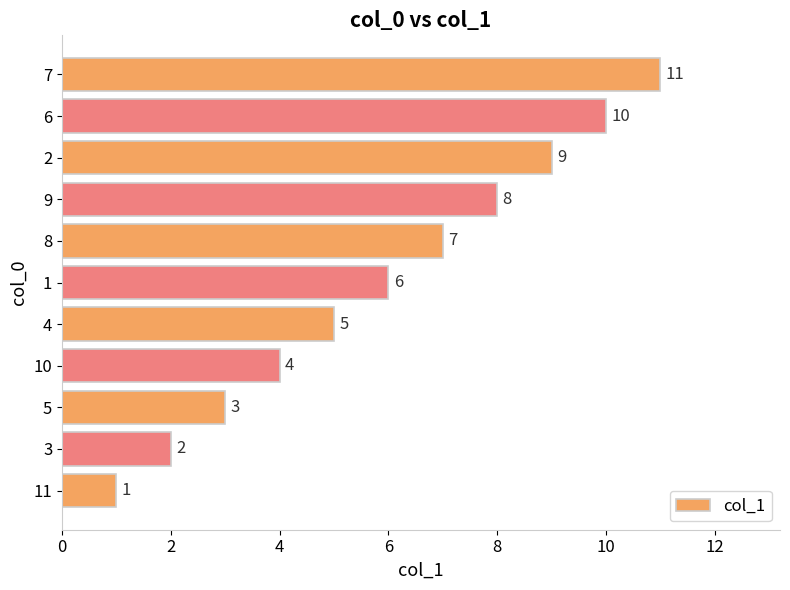

What is the change in value from 11 to 4?

+4